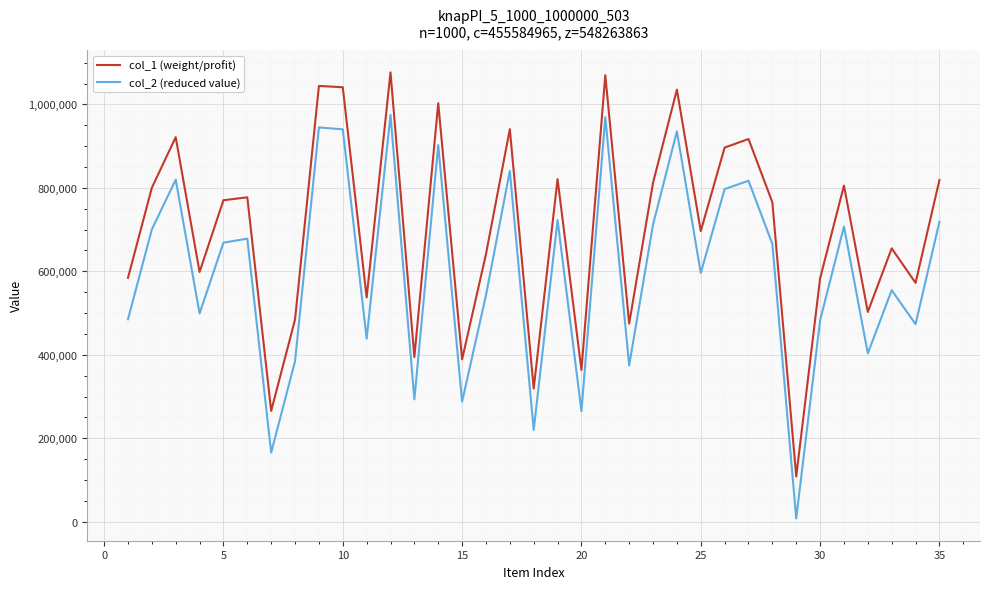

Rank the series by their maximum value, from lowest to highest.

col_2 (reduced value), col_1 (weight/profit)